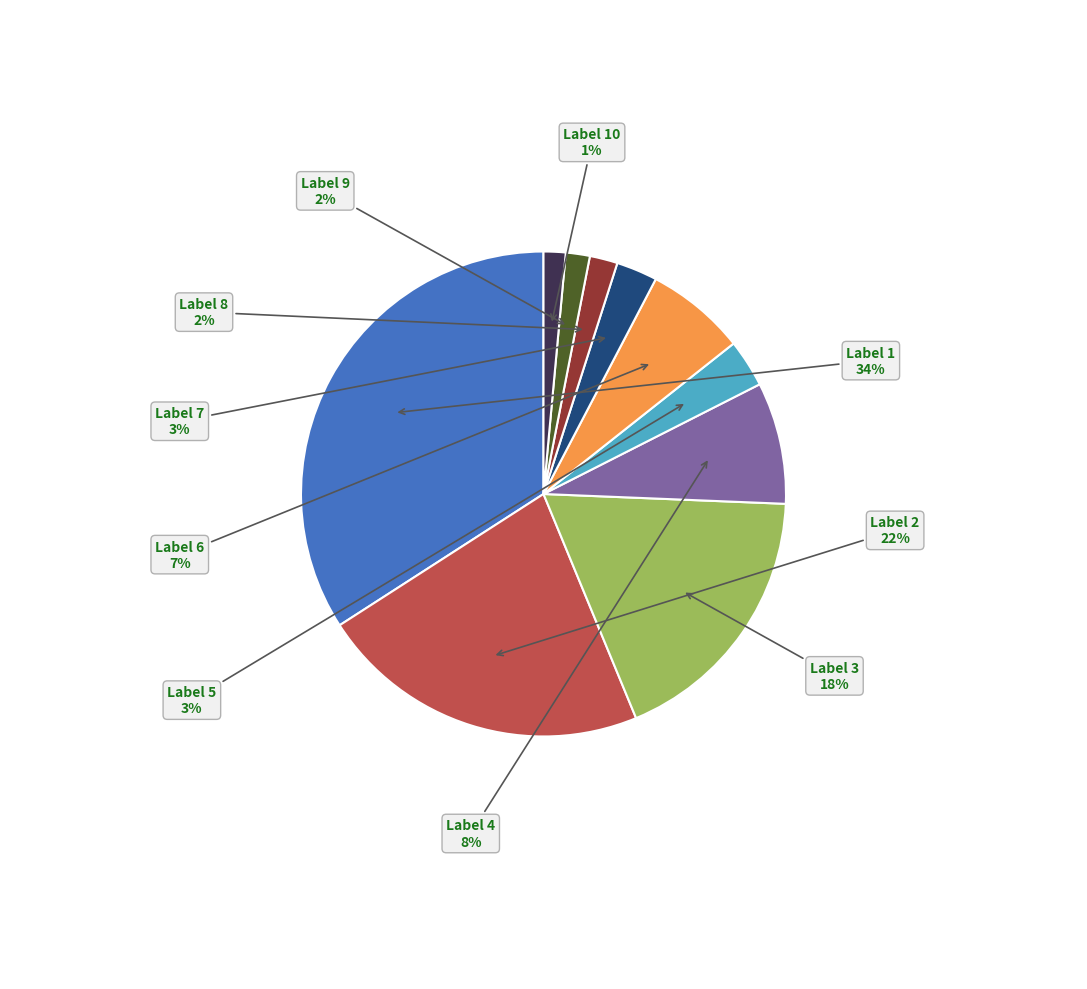

To the nearest percent, what is the average slice percentage?

10%